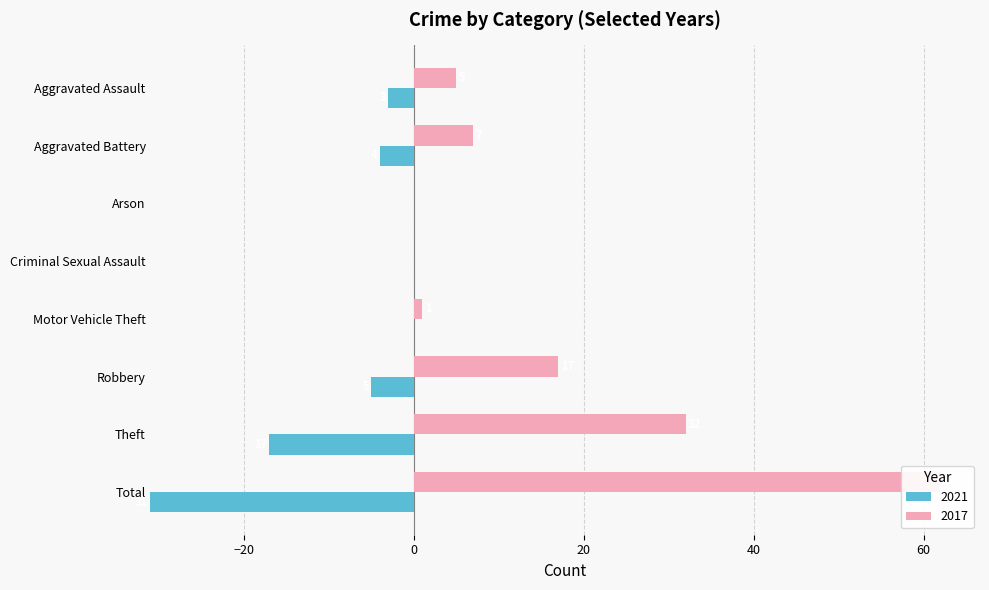

Which series changed the most between Theft and Total?

2017